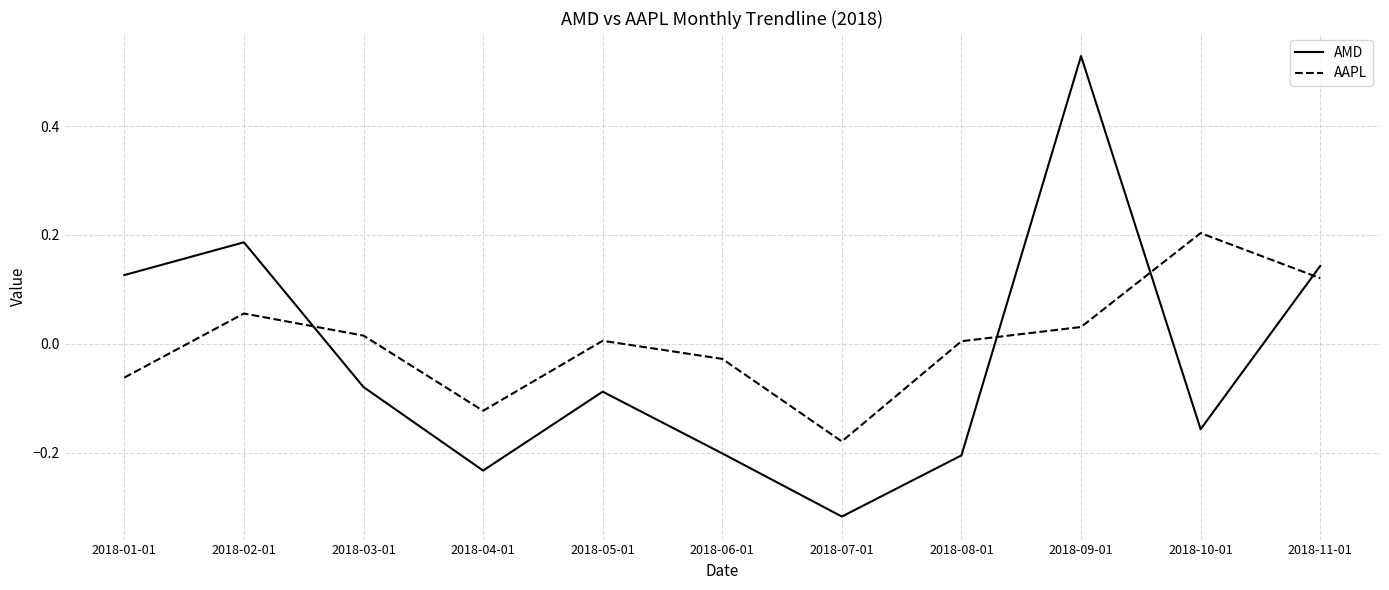

What is the total value across all series at 2018-04-01?

-0.4